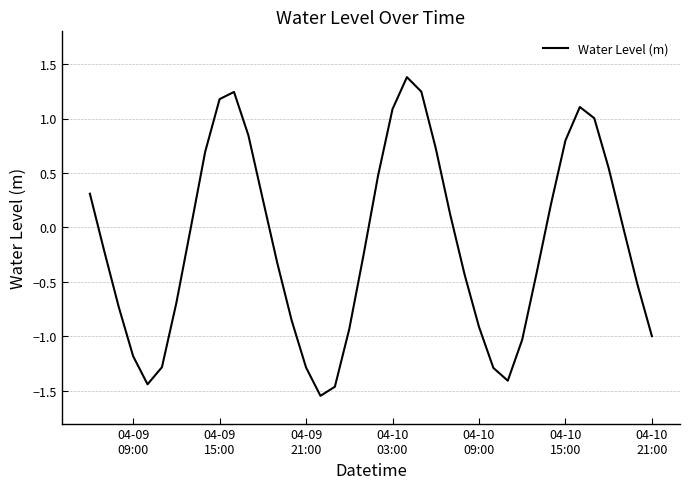

What is the greatest value displayed?

1.4